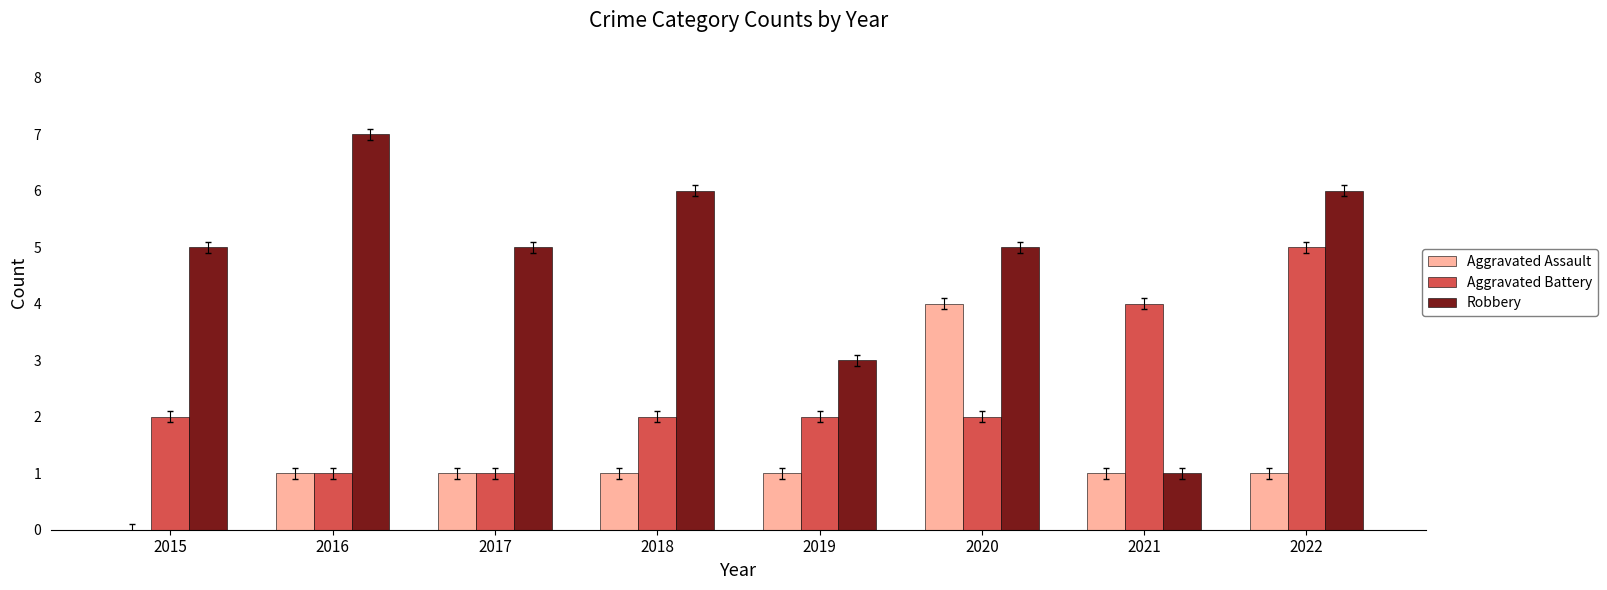

Does the chart contain stacked bars?

No